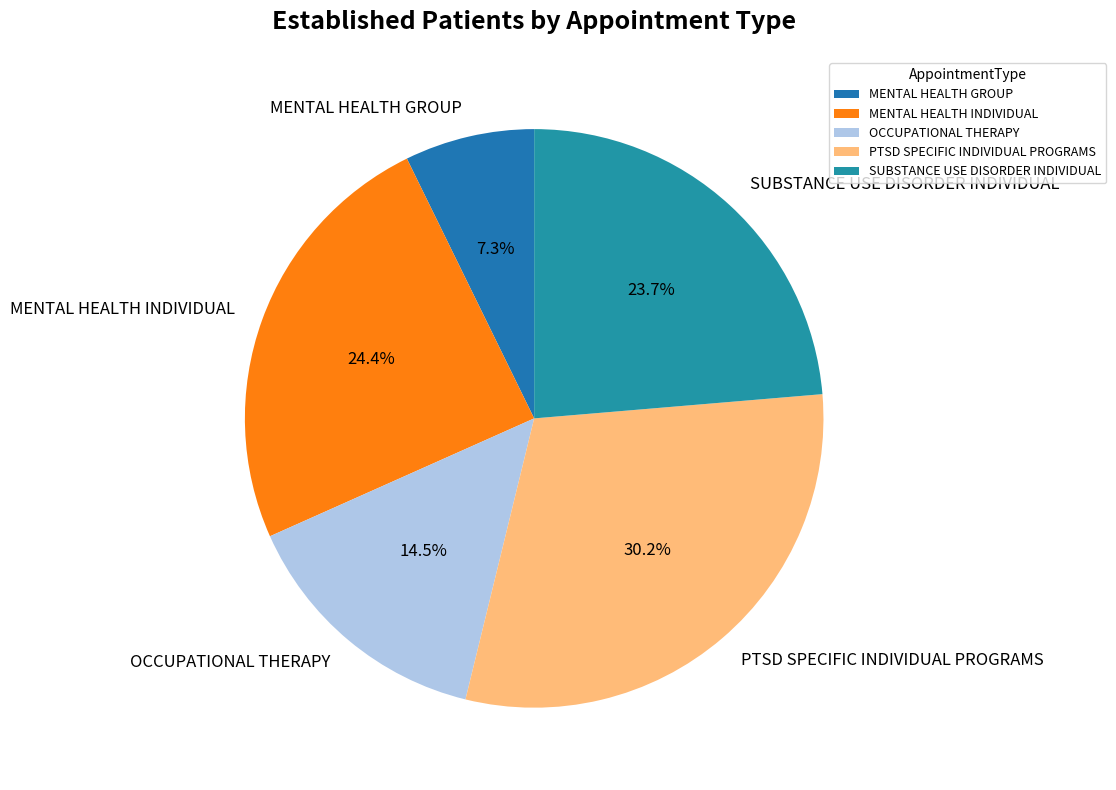

Is there any slice that represents more than half of the pie?

No